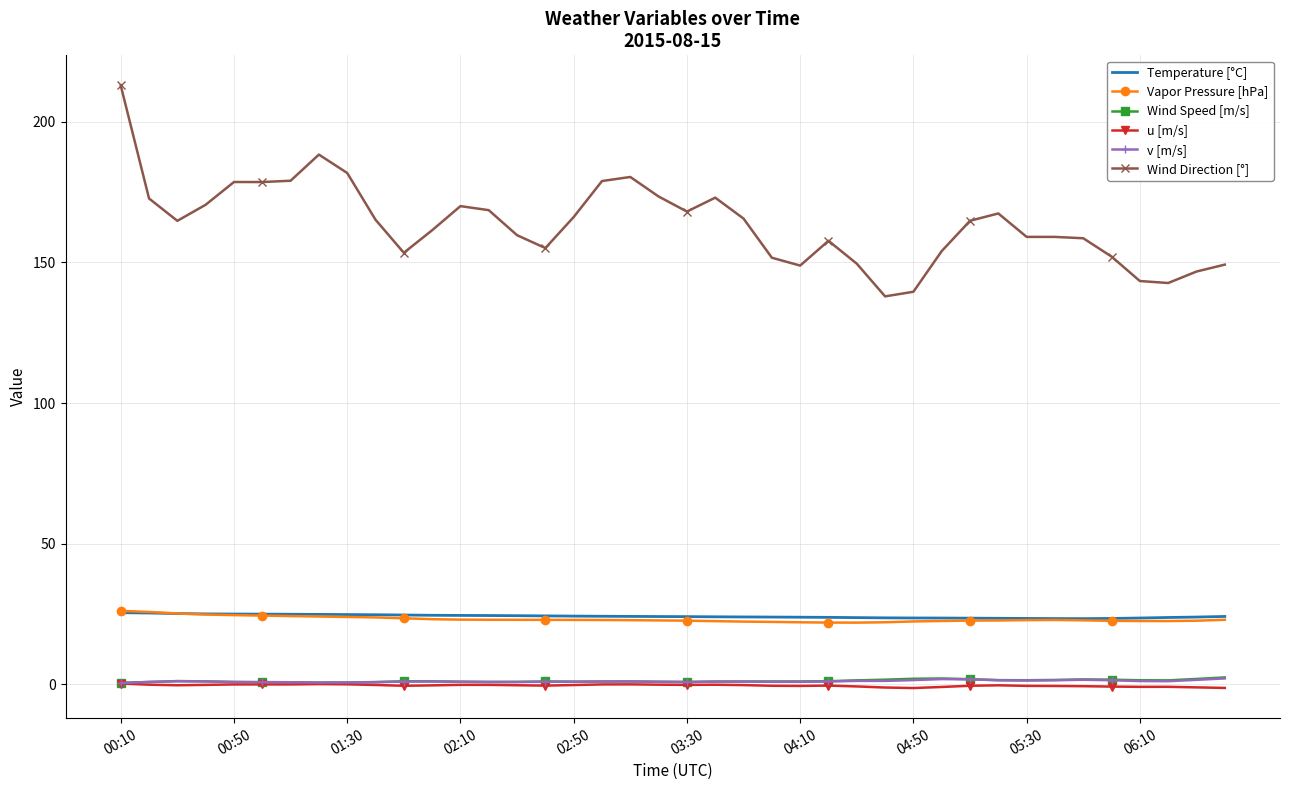

True or false: Wind Speed [m/s] and Wind Direction [°] cross at least once.

False